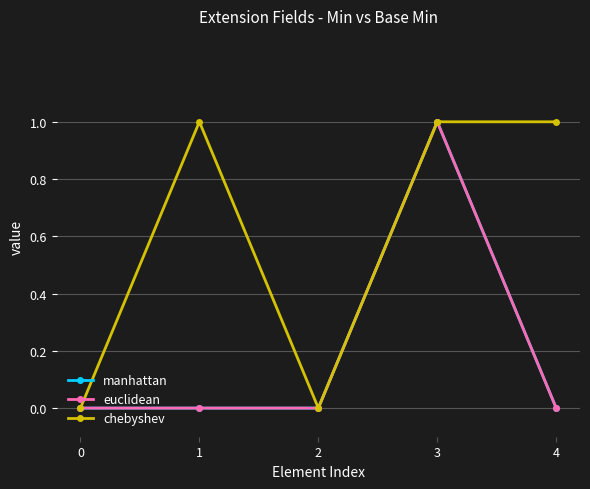

What is the sum of all chebyshev values?

3